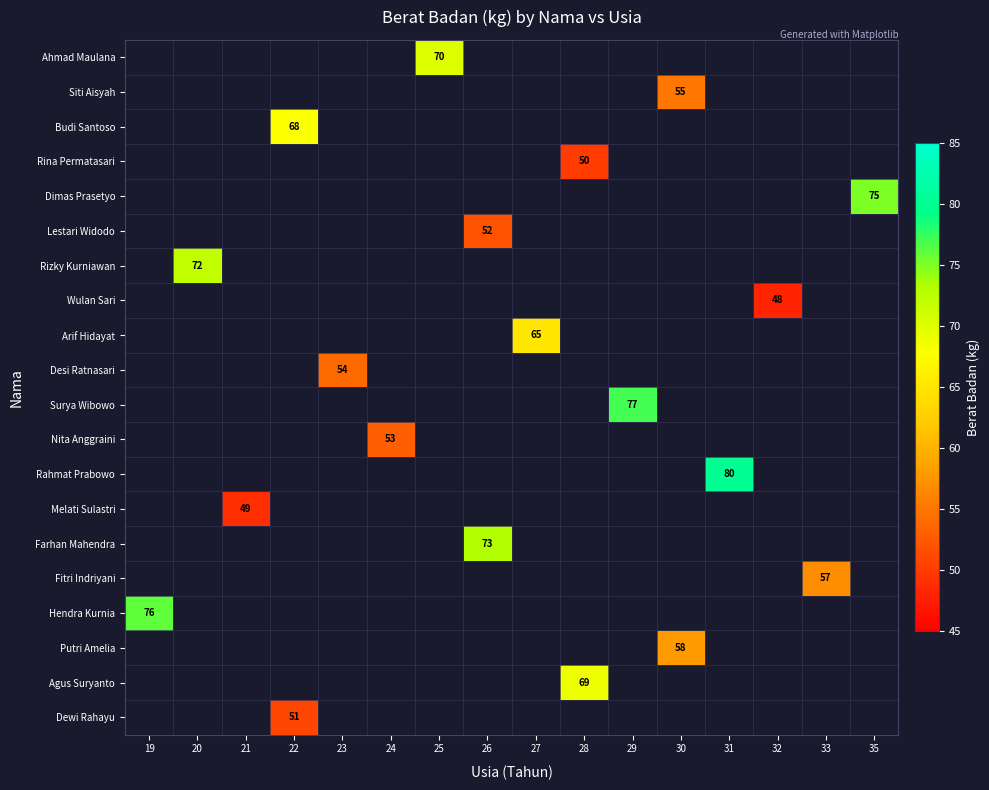

How many categories are shown in the chart?

16